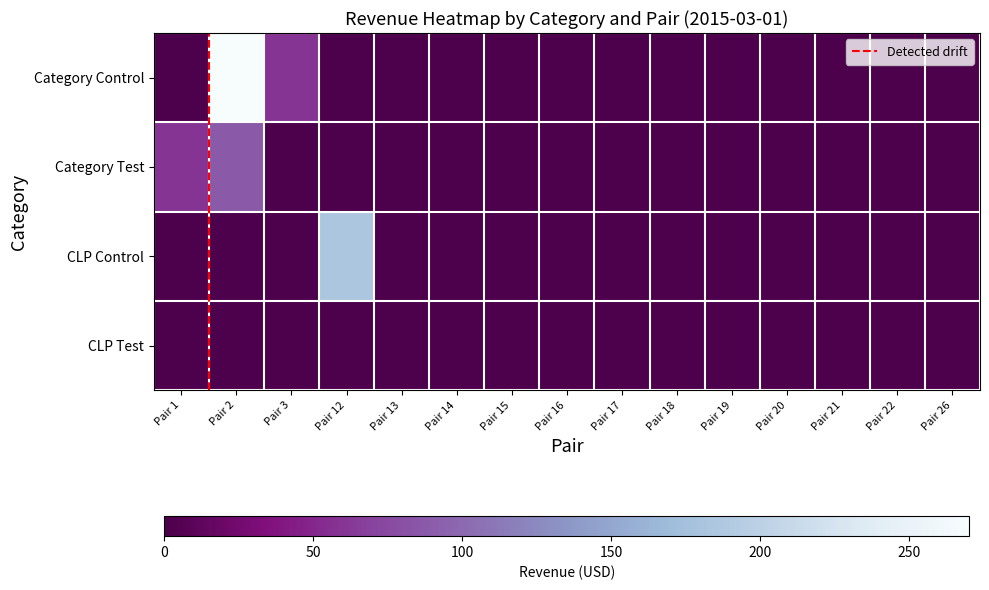

True or false: CLP Control has a value of -60.4 at Pair 13.

False